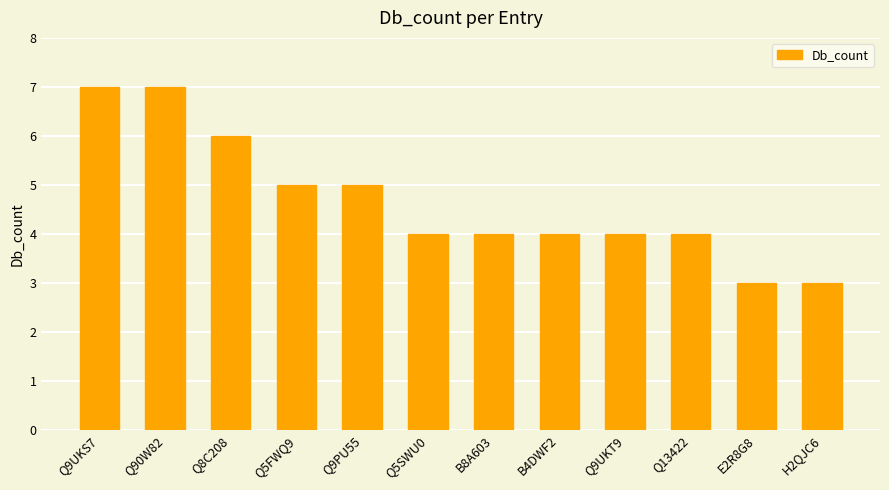

What is the label of the 3rd bar from the right?

Q13422